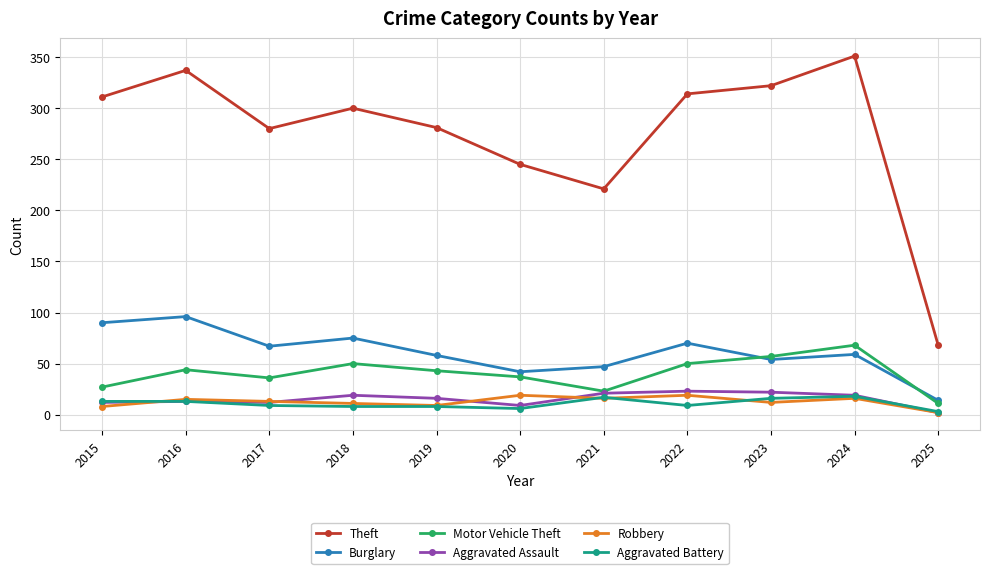

True or false: Motor Vehicle Theft and Robbery cross at least once.

False